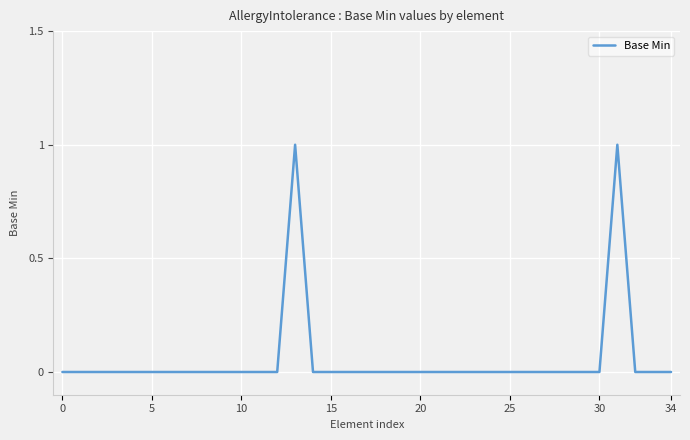

Does the chart display data point markers on the line(s)?

No